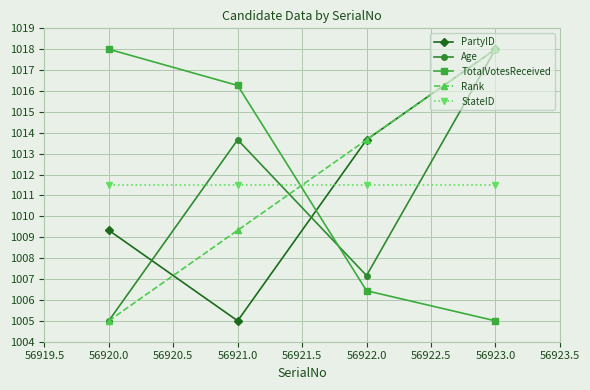

At how many categories does at least one series exceed 1012?

4